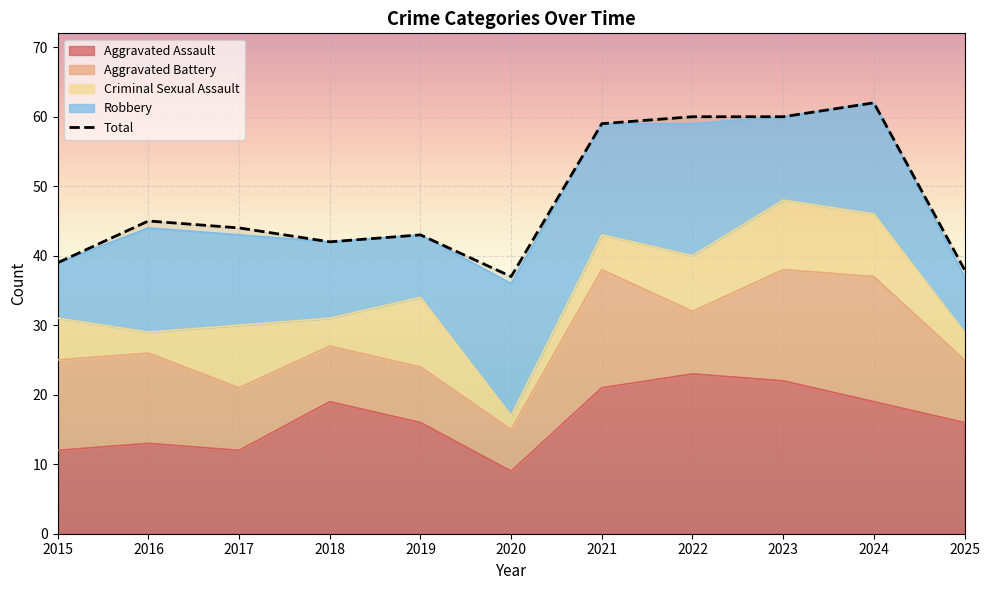

Rank the categories by value from lowest to highest.

2020, 2025, 2015, 2018, 2019, 2017, 2016, 2021, 2022, 2023, 2024